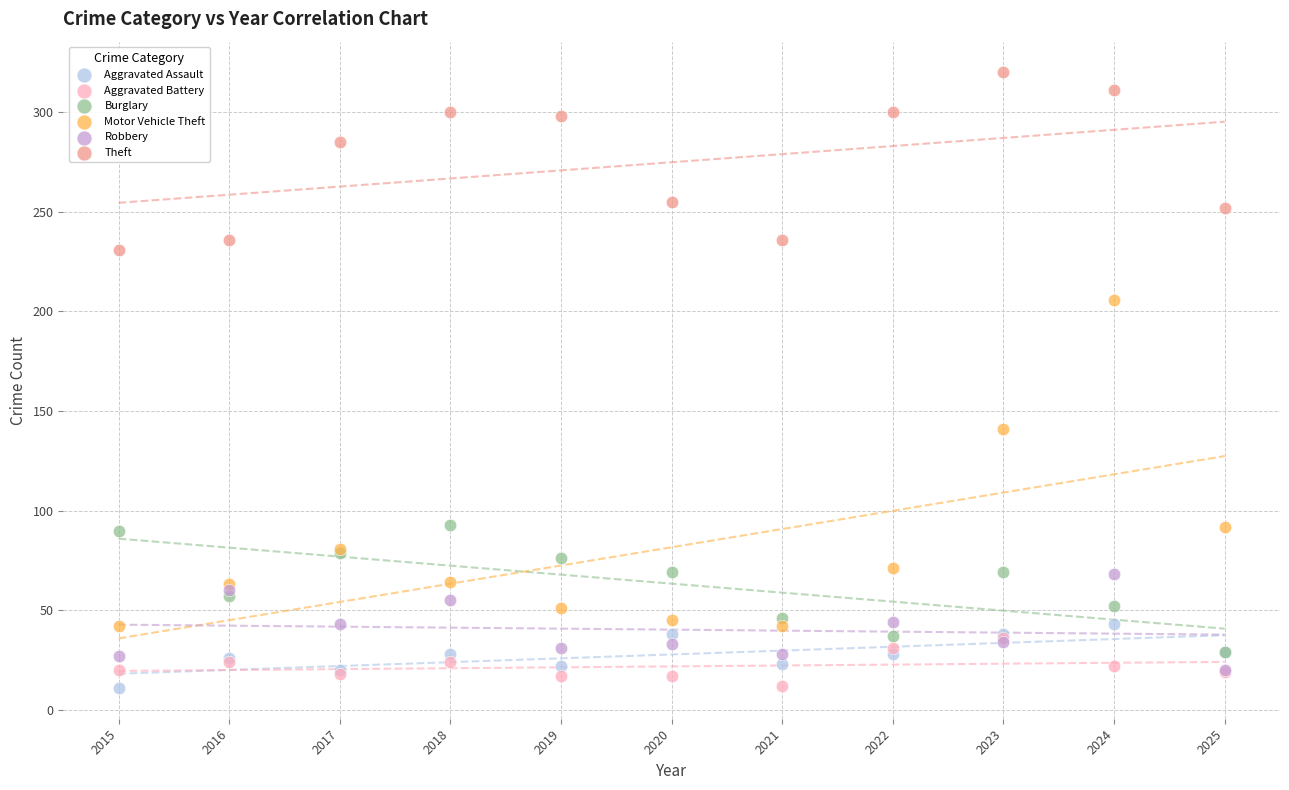

Which series has the widest spread of Y values?

Motor Vehicle Theft